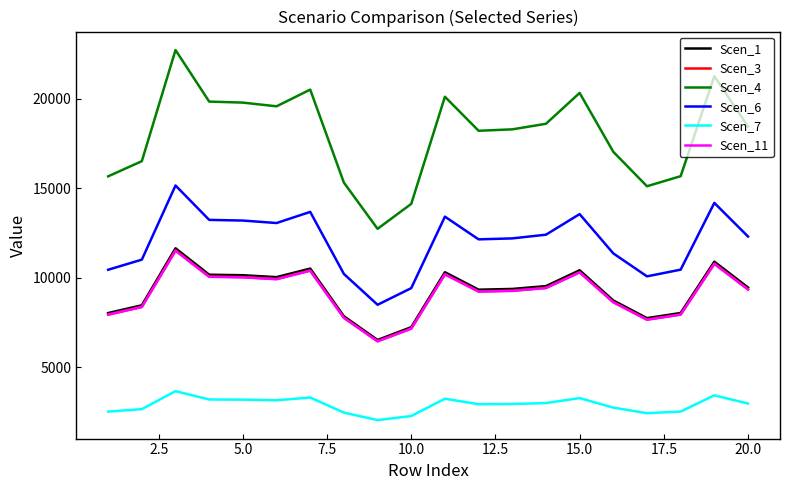

Which series has the widest spread of values?

Scen_4